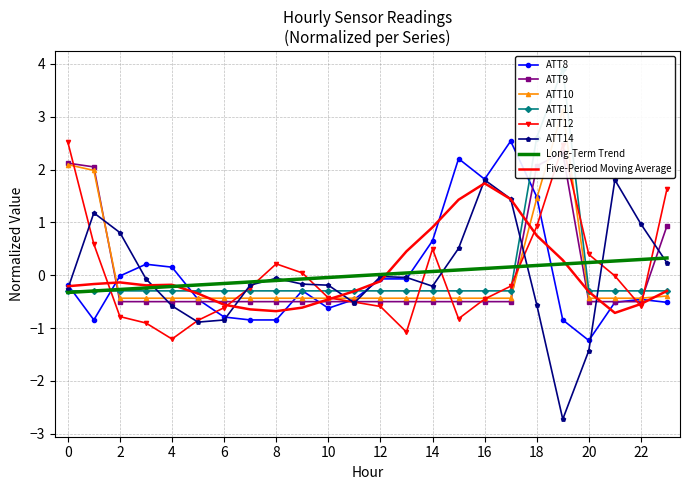

What is the spread (max minus min) of values at 15?

3.0